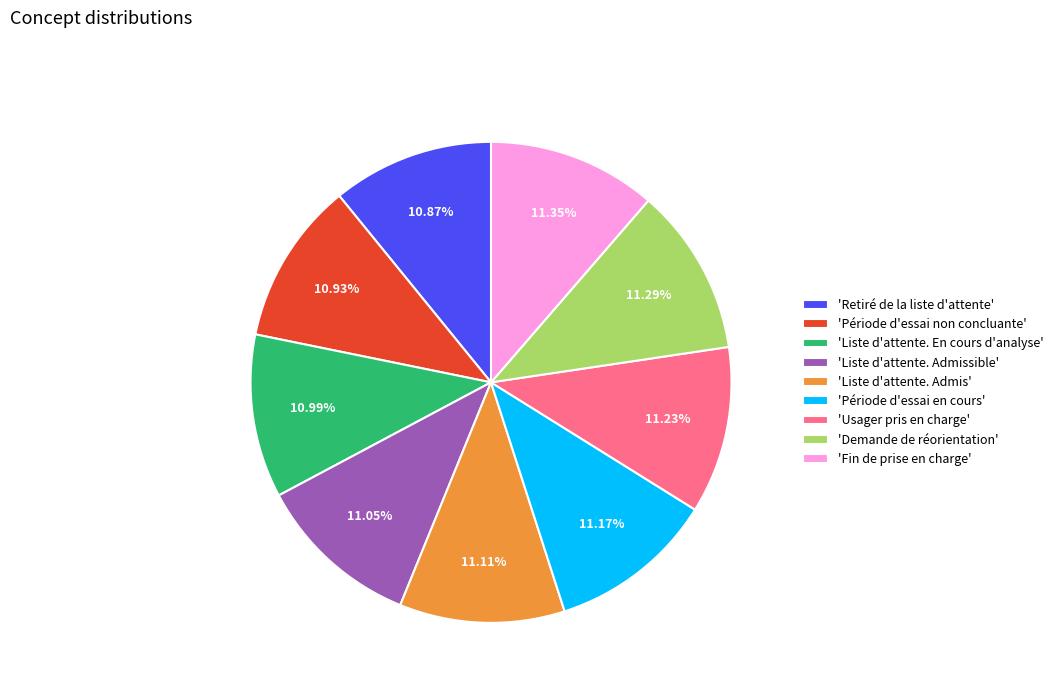

Approximately how many times larger is the value at 'Retiré de la liste d'attente' compared to 'Demande de réorientation'?

1.0